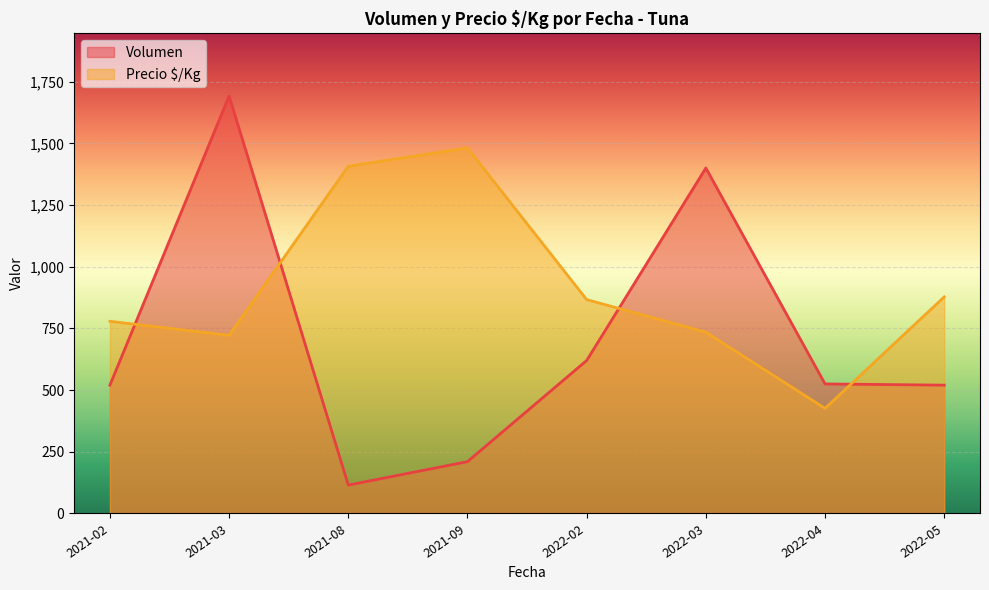

What is the sum of the Volumen values at 2022-03 and 2021-09?

1610.0